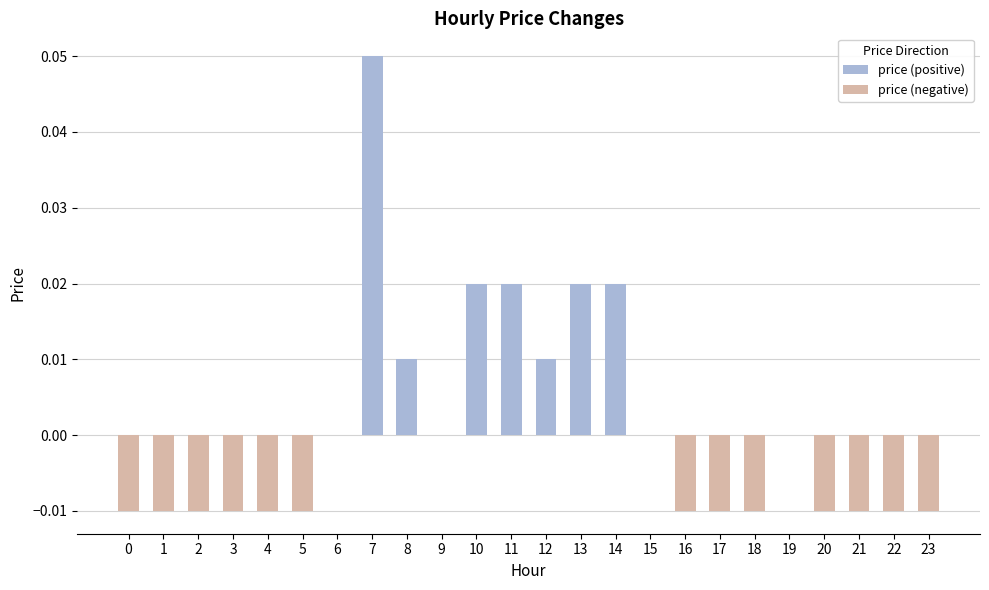

What is the sum of all price (negative) values?

-0.1